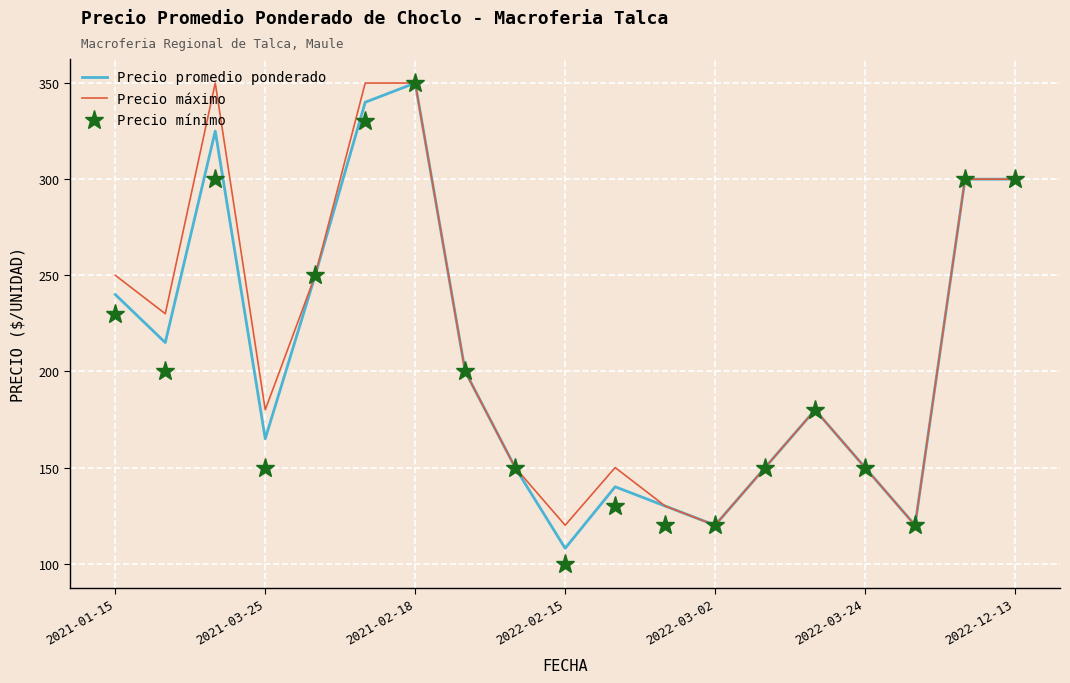

What is the maximum value shown in the chart?

350